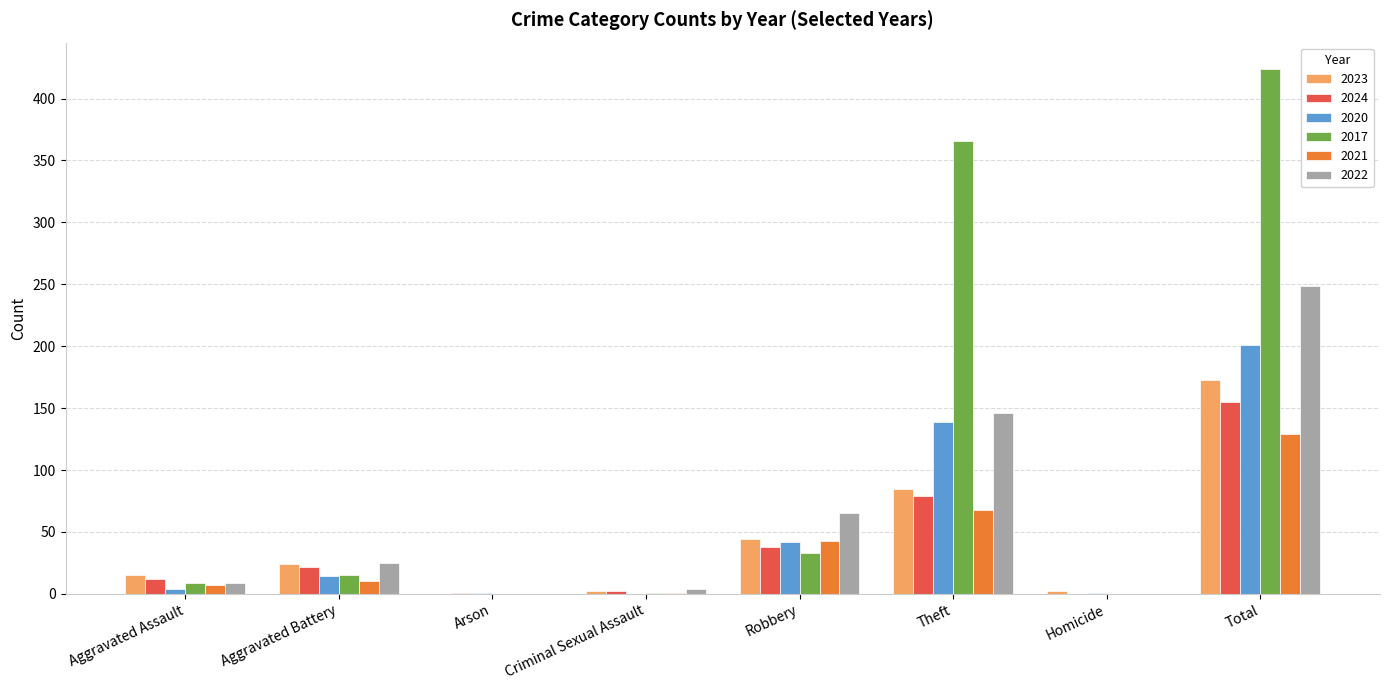

What is the sum of all 2024 values?

309